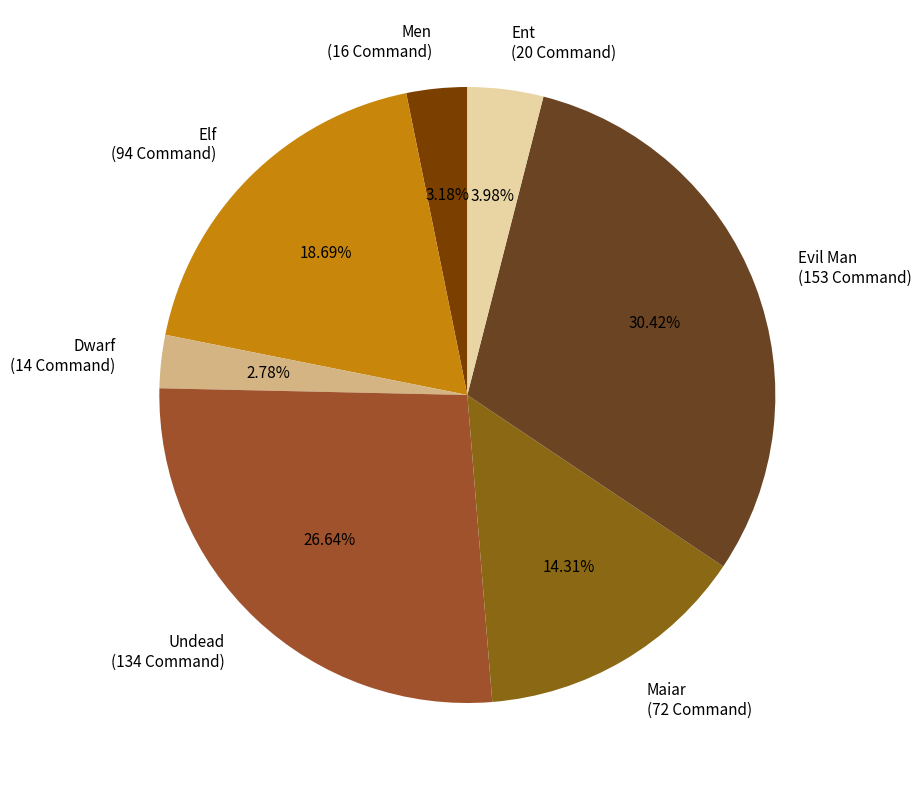

Between Ent and Undead, which is larger?

Undead